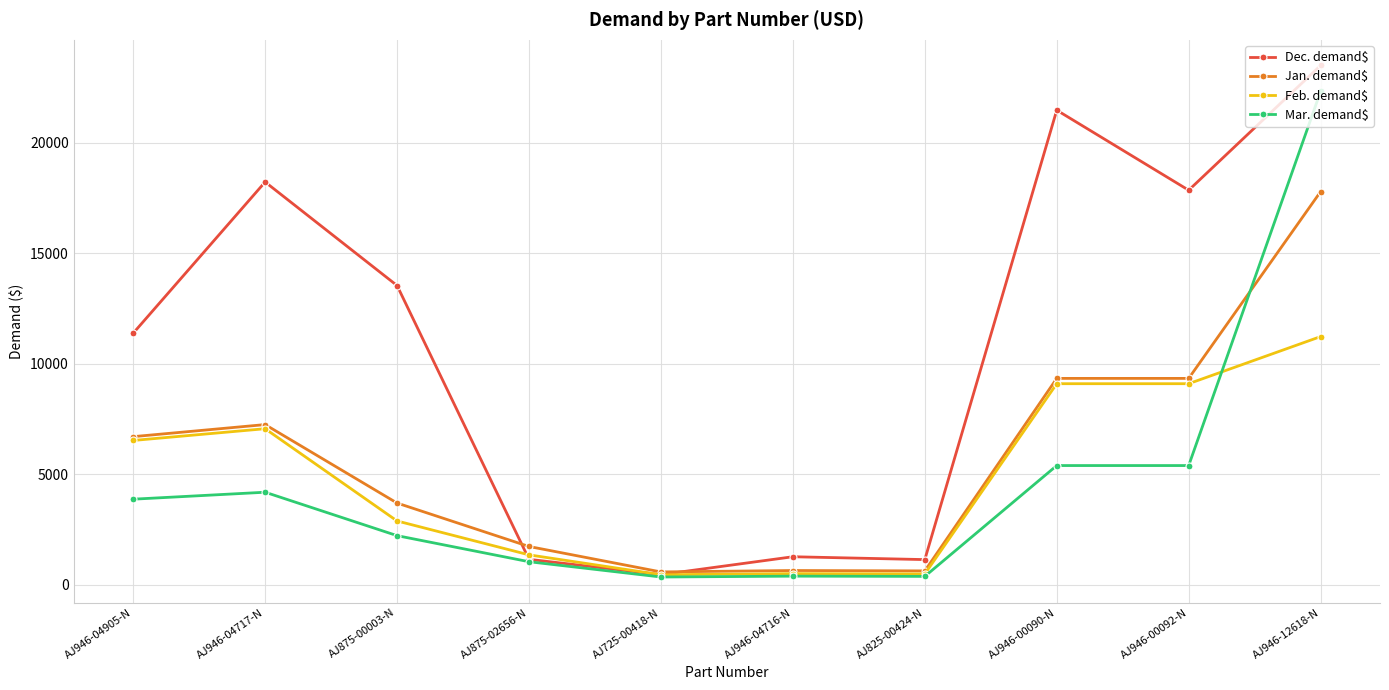

True or false: Jan. demand$ has more than 0 interior local peaks.

True